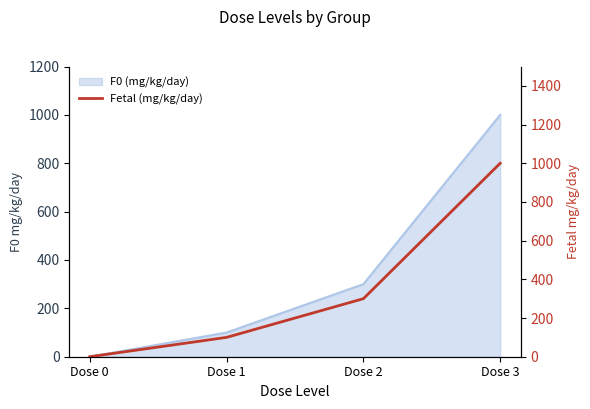

Reading left to right, extract all data points from this chart.

0	100	300	1000